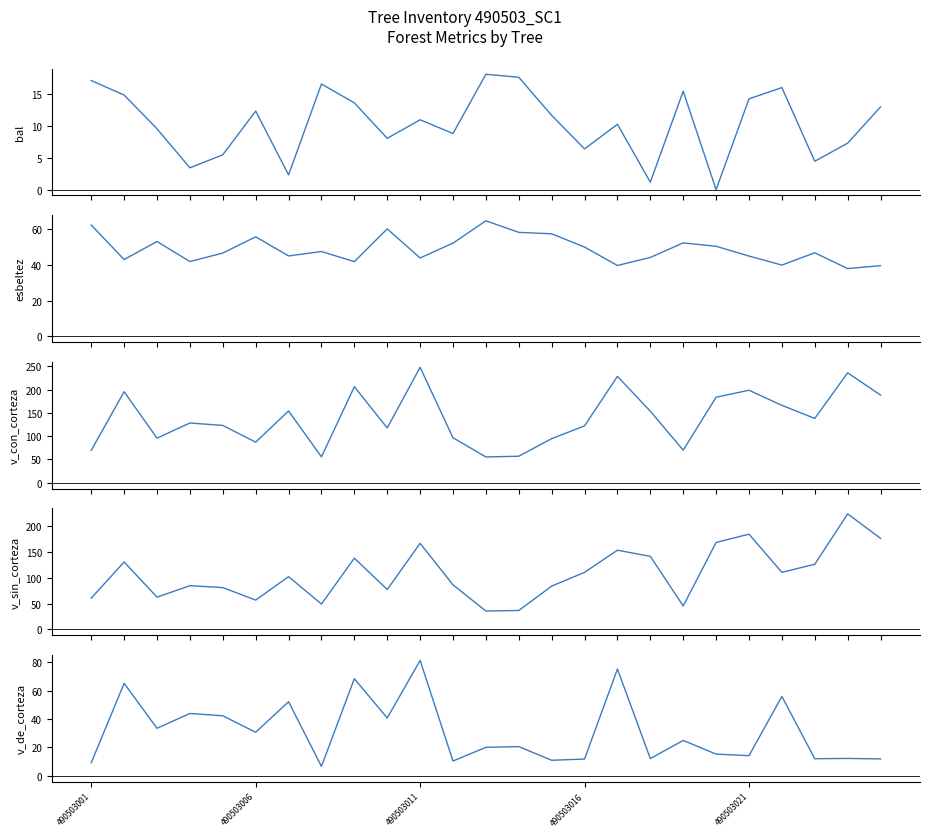

How many categories are shown in the chart?

25